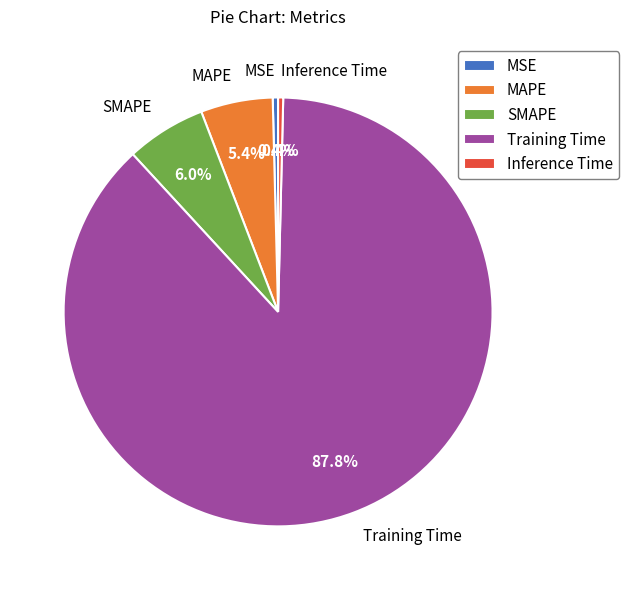

Between MAPE and Inference Time, which is larger?

MAPE